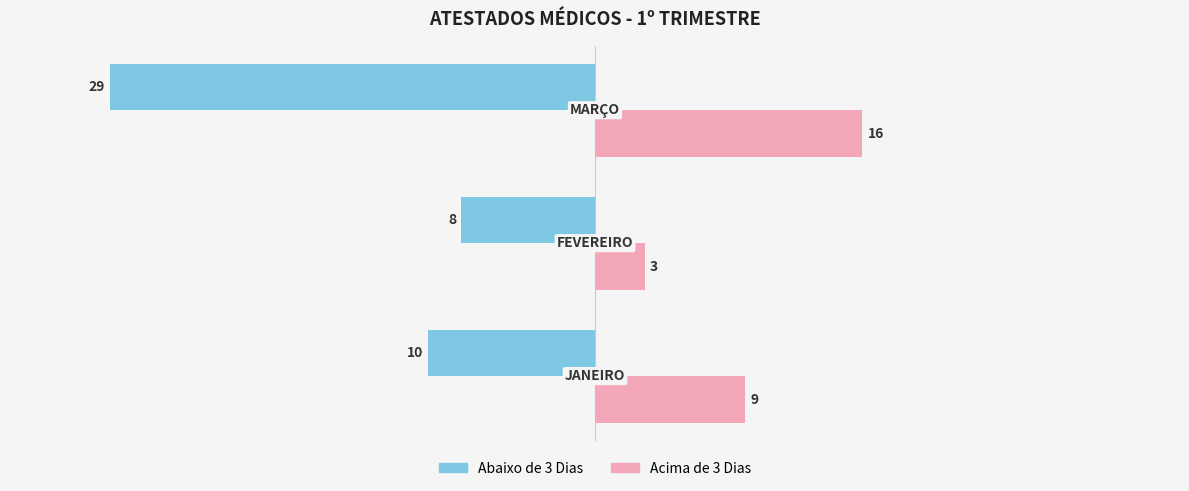

What are all the series names shown in the legend?

Abaixo de 3 Dias, Acima de 3 Dias